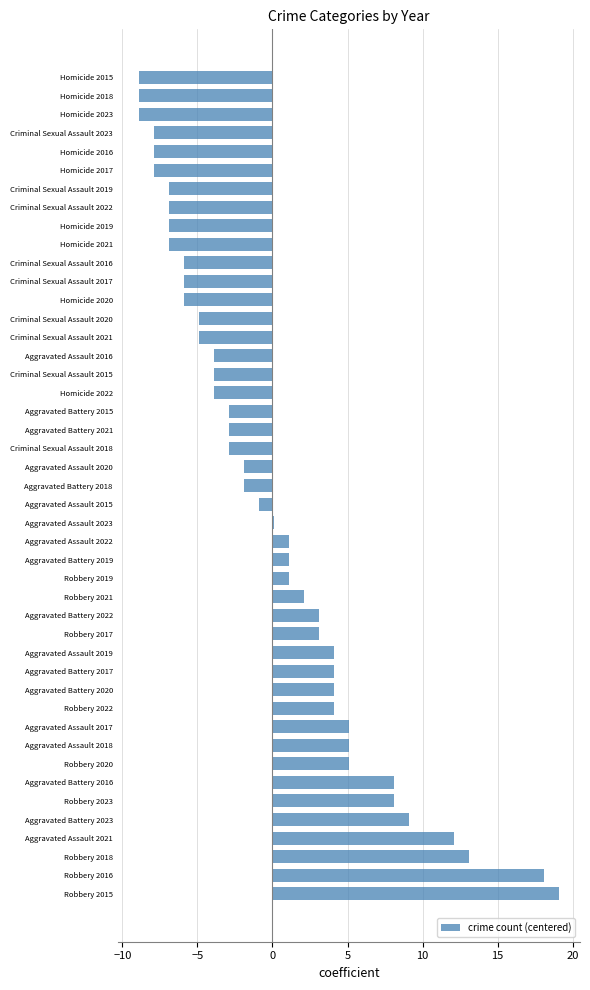

Which has a higher value, Aggravated Assault 2015 or Criminal Sexual Assault 2022?

Aggravated Assault 2015